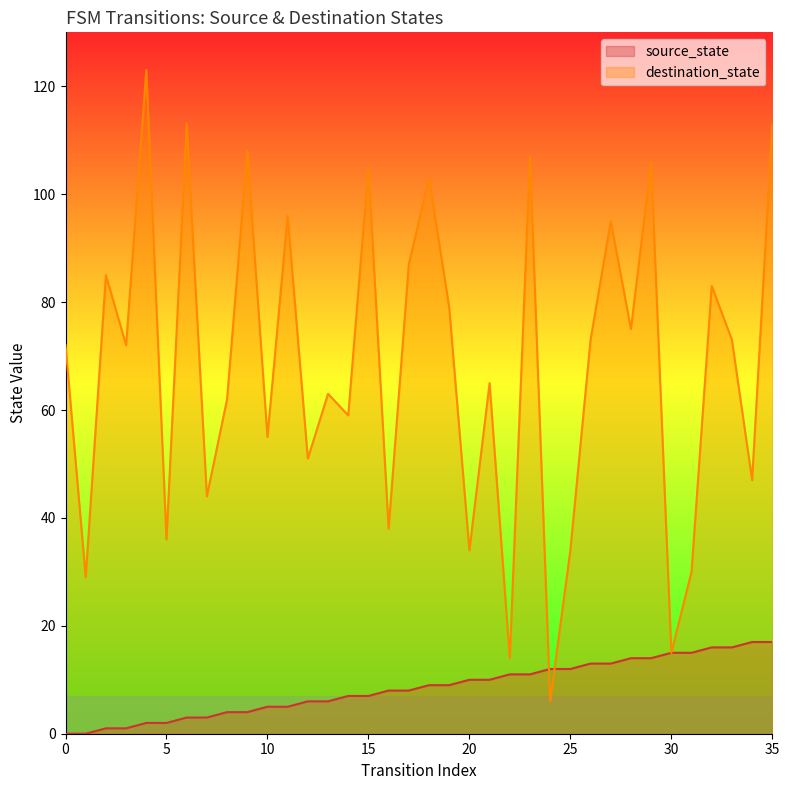

What is the average value of the source_state series?

8